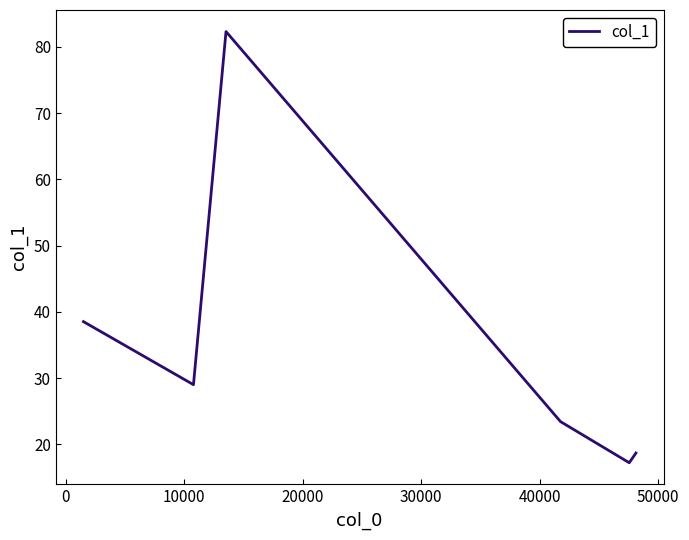

What is the smallest value displayed?

17.2